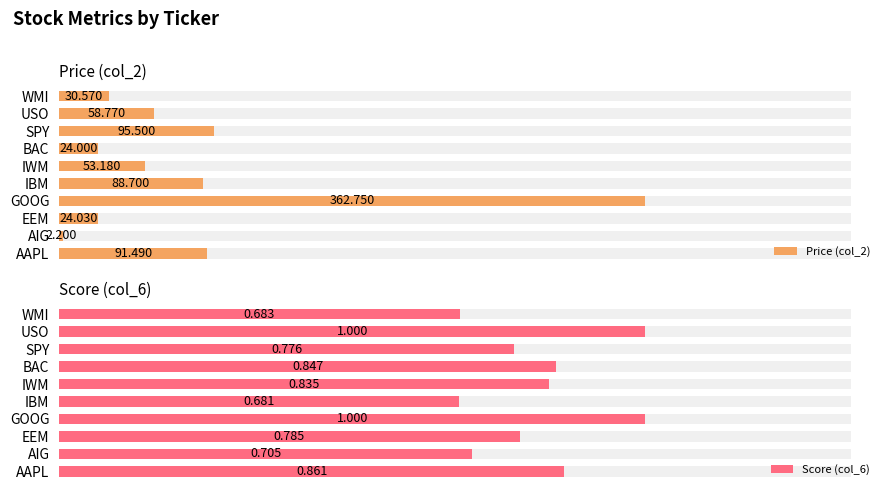

What is the difference between the maximum and minimum values in the Score (col_6) series?

0.3